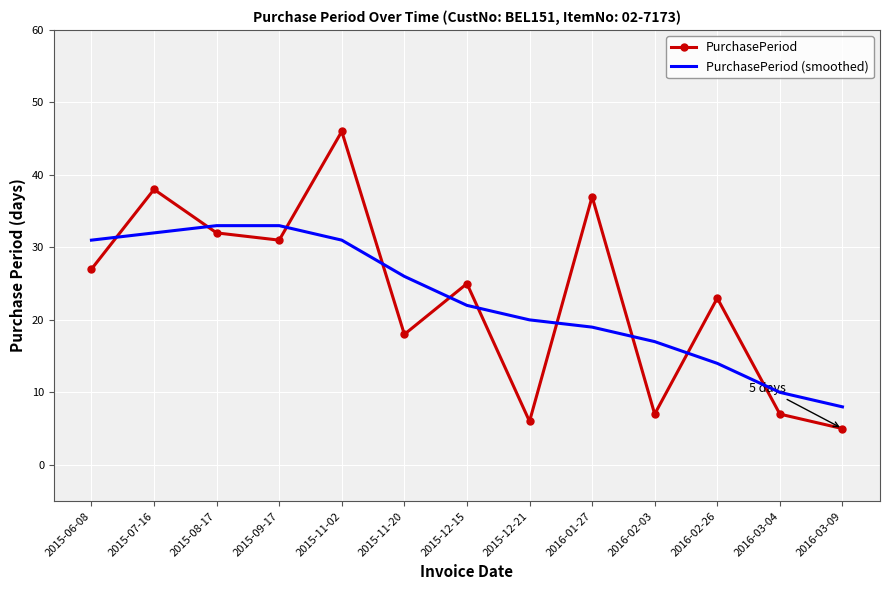

At which category is the sum across all series the highest?

2015-11-02